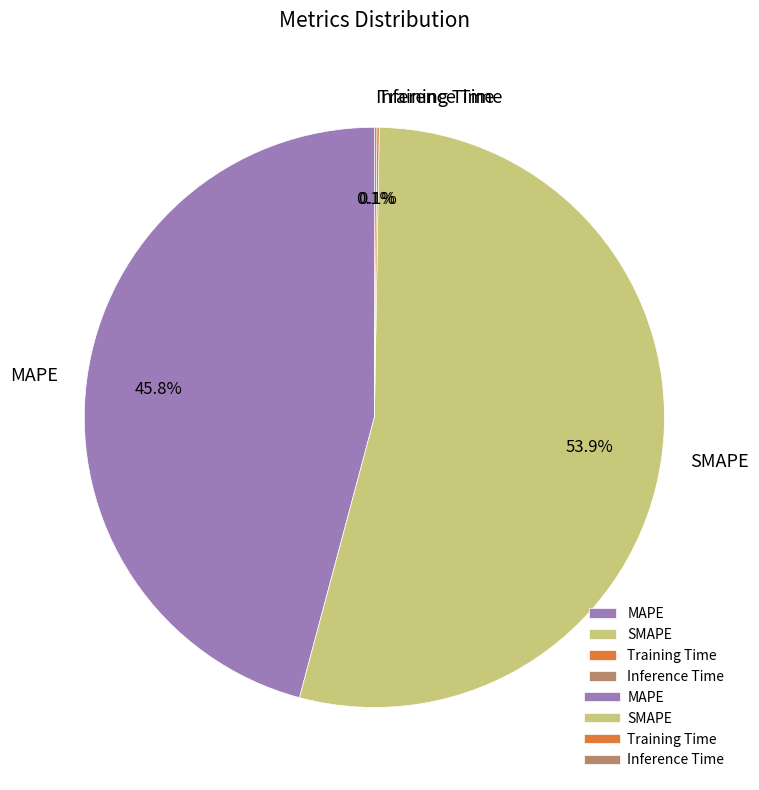

Is there a majority slice in this chart?

Yes